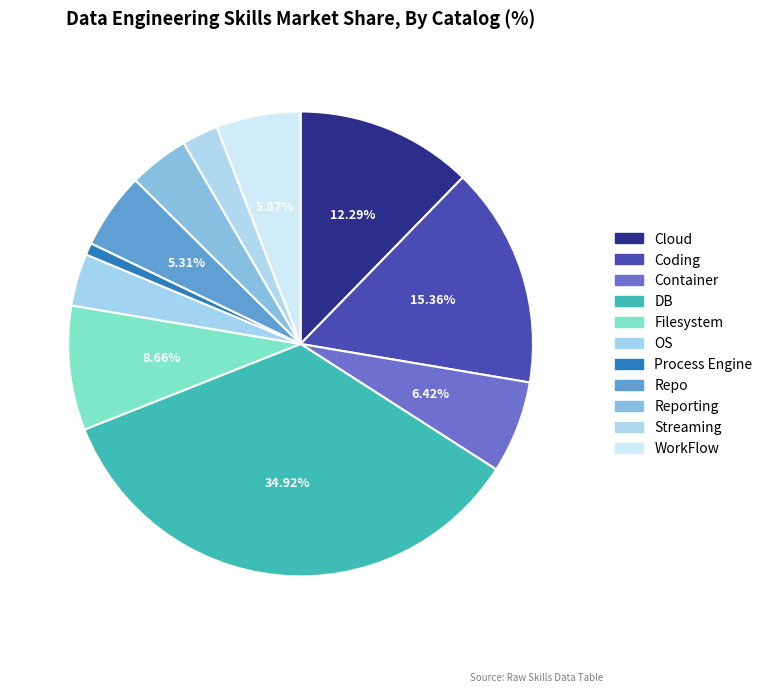

Count the number of slices in the pie.

11